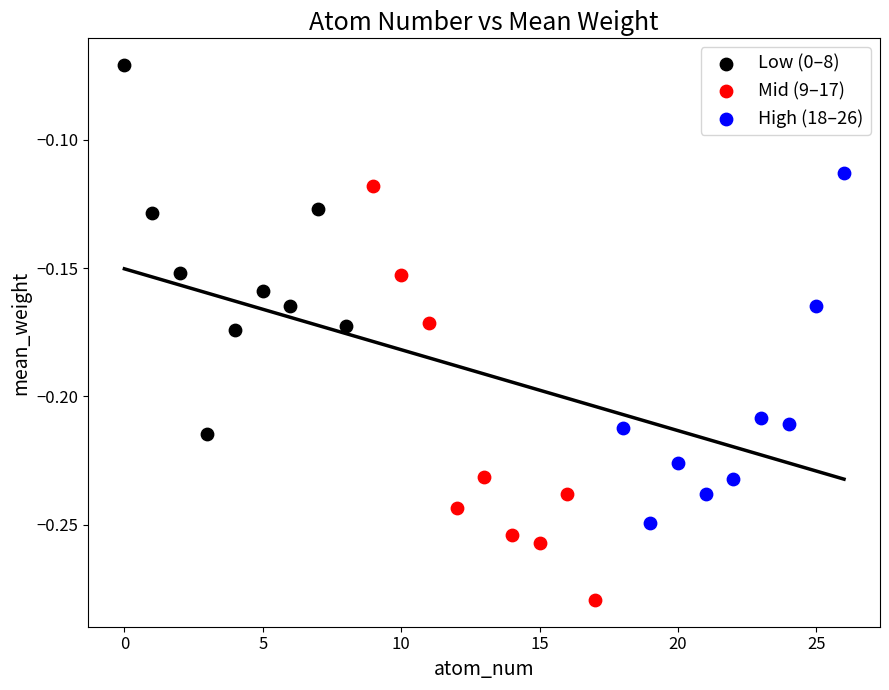

Which series has the largest Y range (max minus min)?

Mid (9–17)